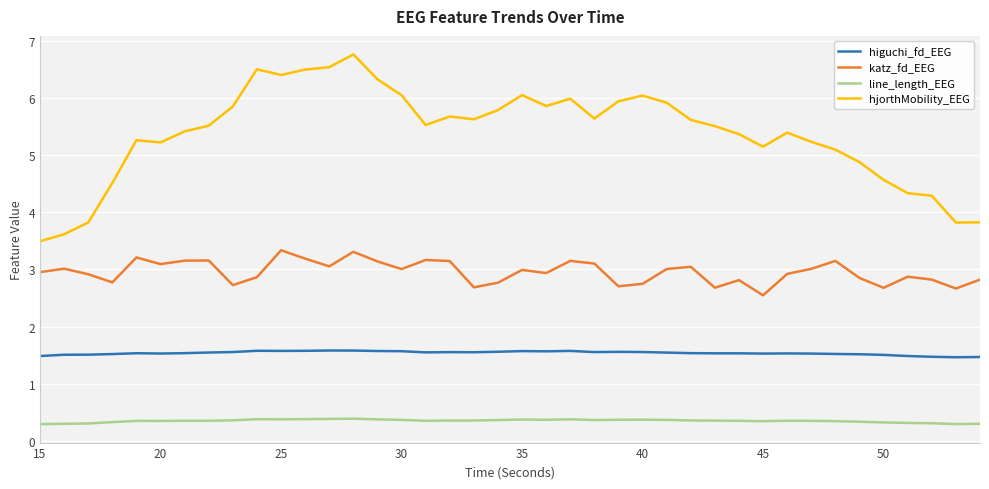

What is the minimum value for line_length_EEG?

0.3